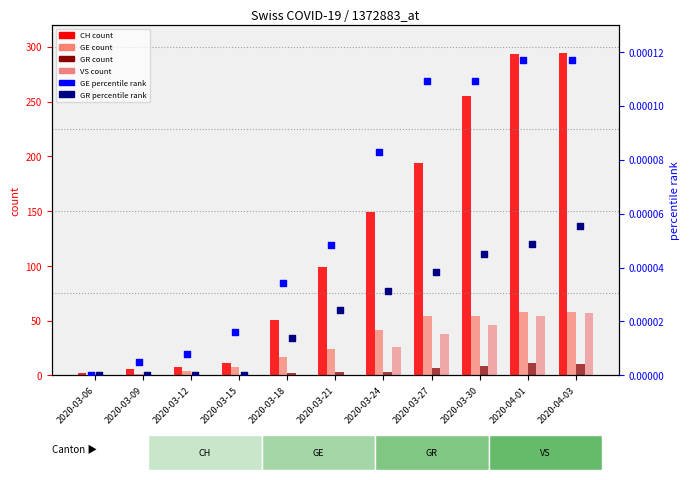

At which category is the sum across all series the highest?

2020-04-03